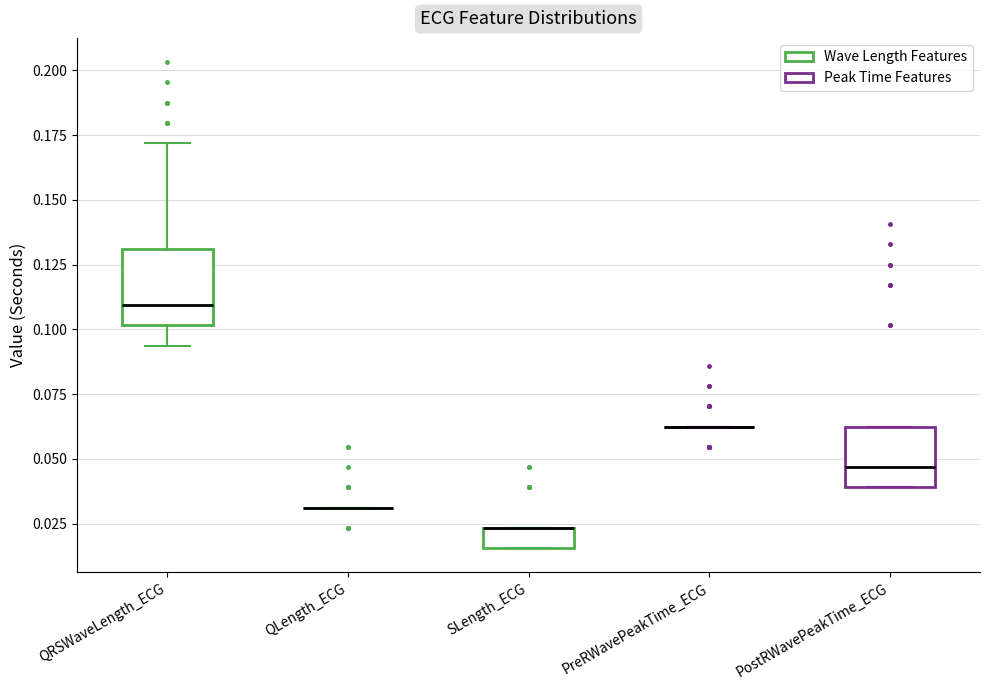

Comparing the boxes themselves (not the whiskers), which one is the tallest?

QRSWaveLength_ECG